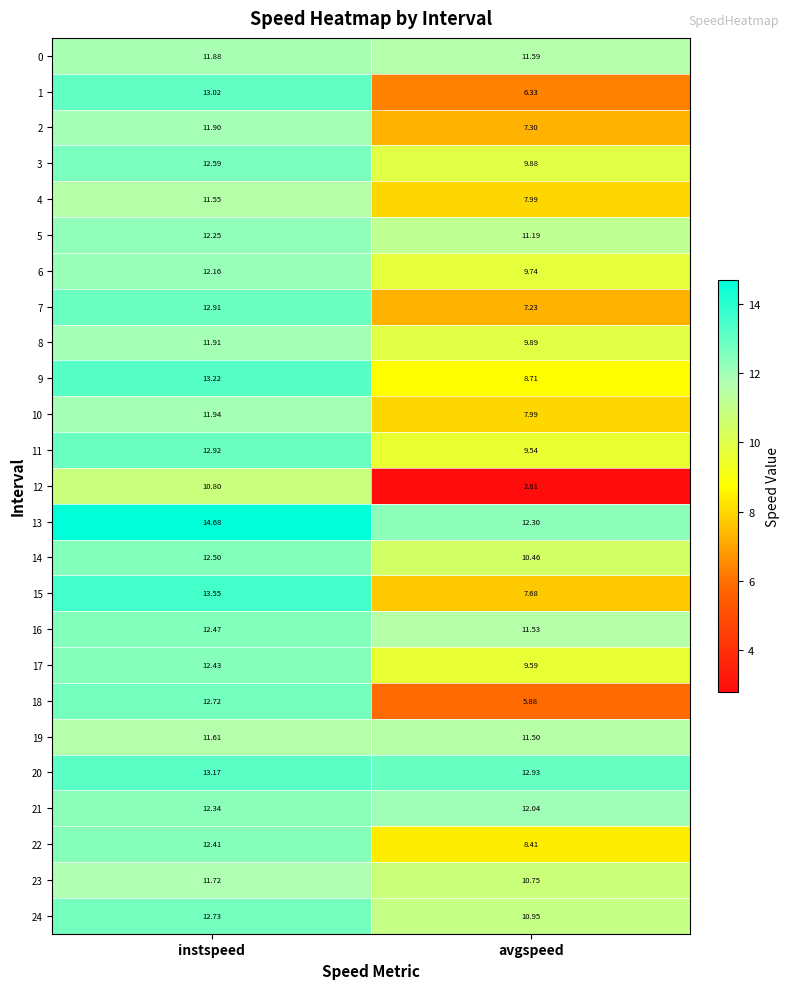

List the labels in order of 10 value, smallest first.

avgspeed, instspeed